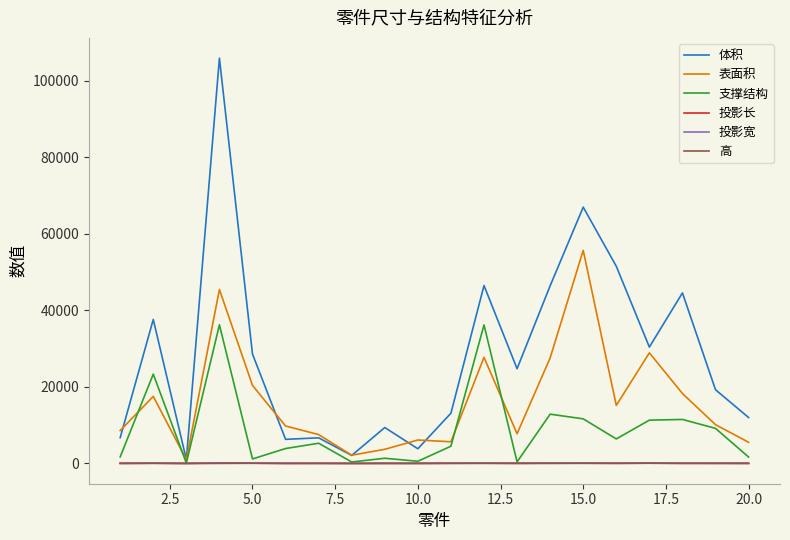

How many categories are shown in the chart?

20